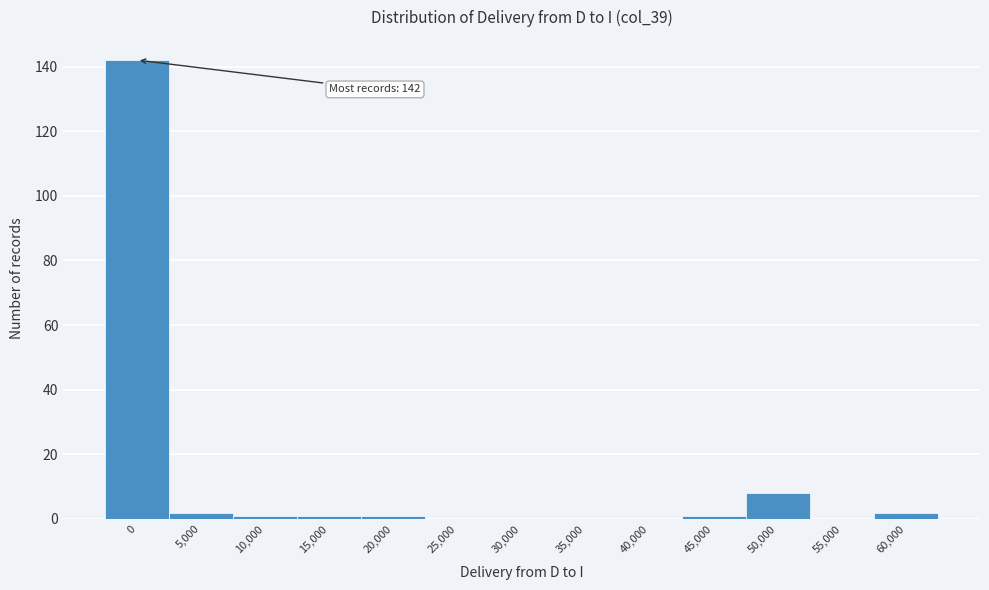

Reading left to right, extract all data points from this chart.

0=142	5,000=2	10,000=1	15,000=1	20,000=1	25,000=0	30,000=0	35,000=0	40,000=0	45,000=1	50,000=8	55,000=0	60,000=2